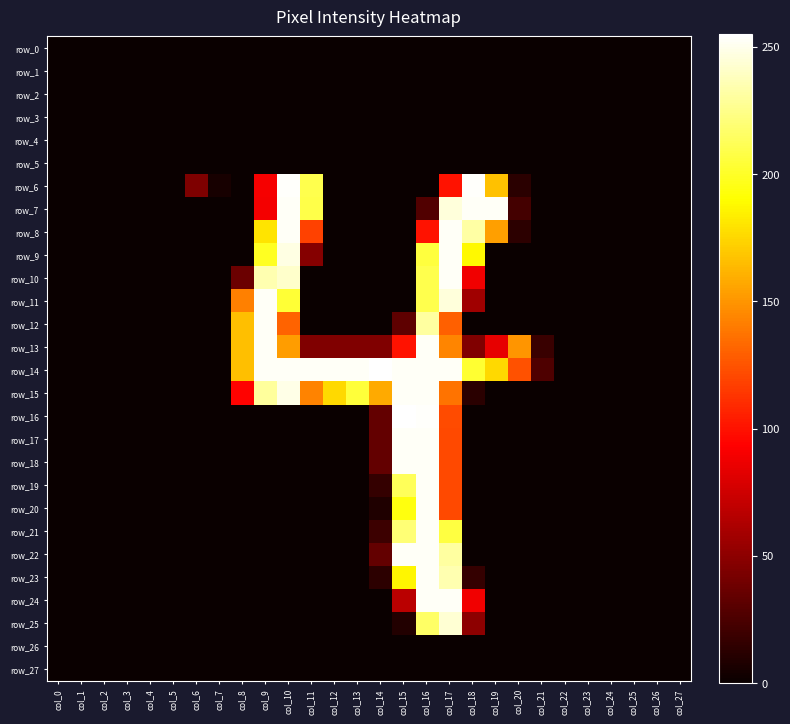

How many values in the row_11 series exceed 0?

6